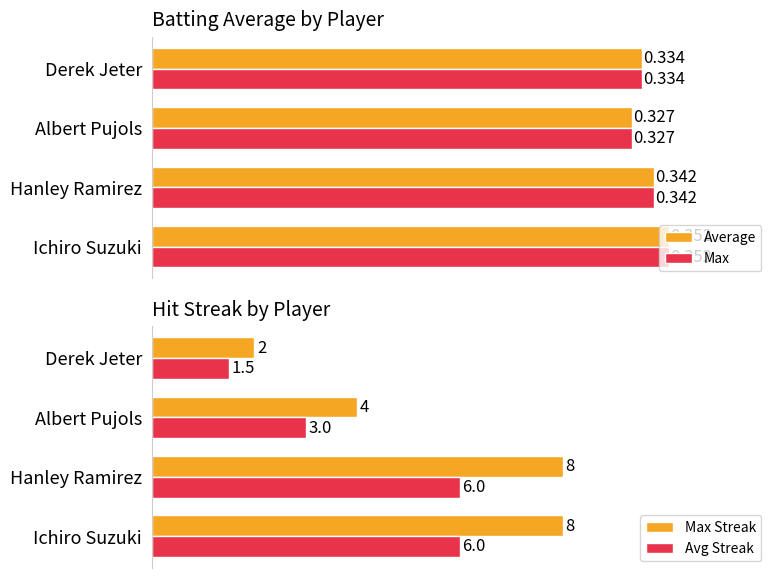

At which label does Max Streak reach its minimum?

Derek Jeter